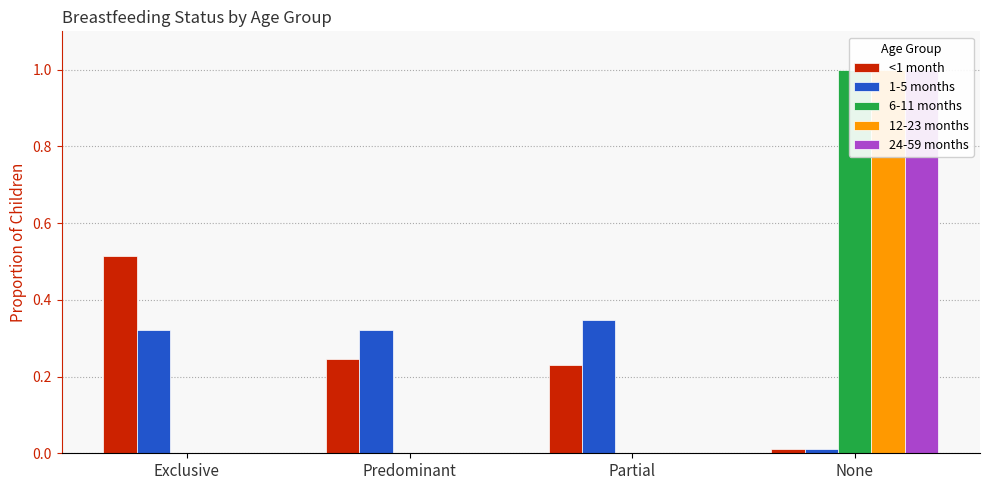

What is the label of the 4th bar from the left?

None